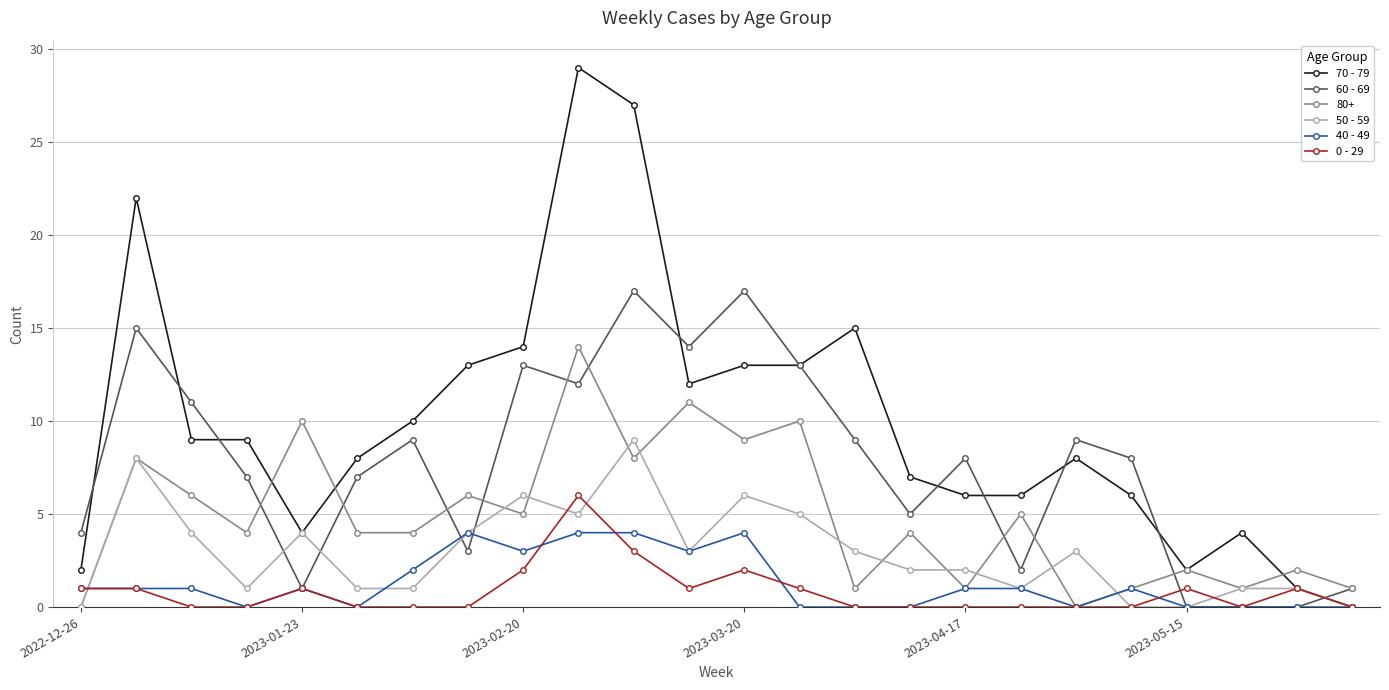

At how many categories does at least one series exceed 16?

4